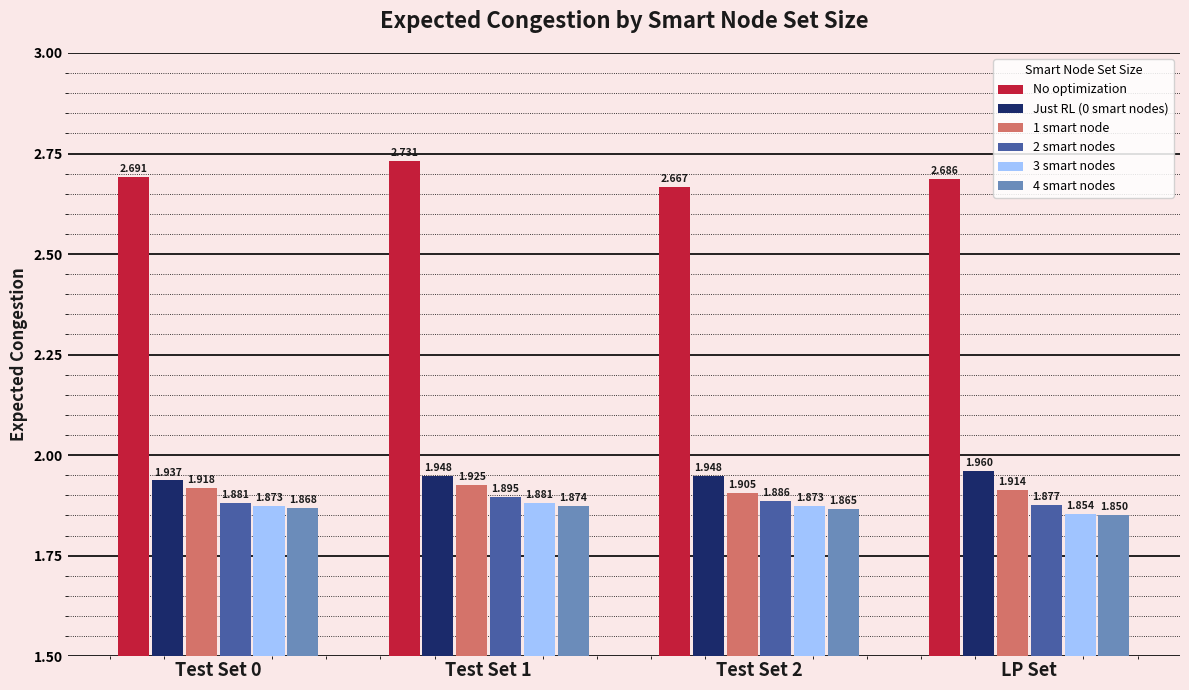

What is the sum of the 4 smart nodes values at LP Set and Test Set 0?

3.7